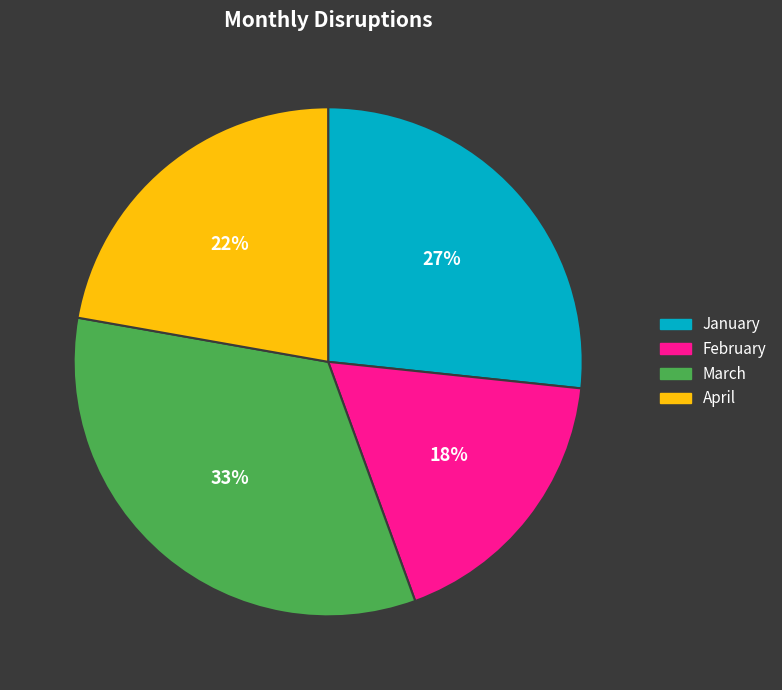

How many slices are in this pie chart?

4